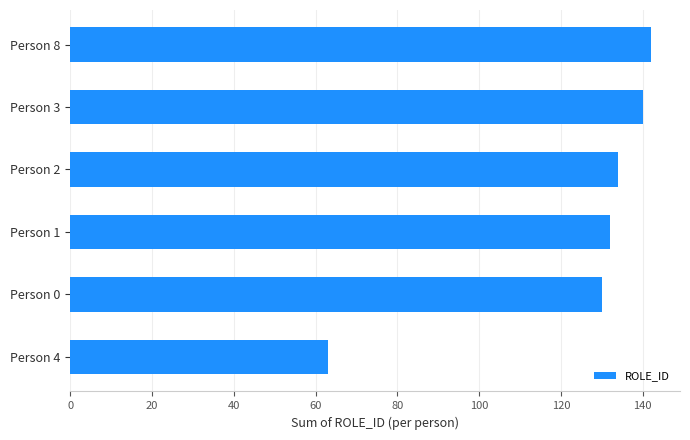

Which has a higher value, Person 4 or Person 0?

Person 0